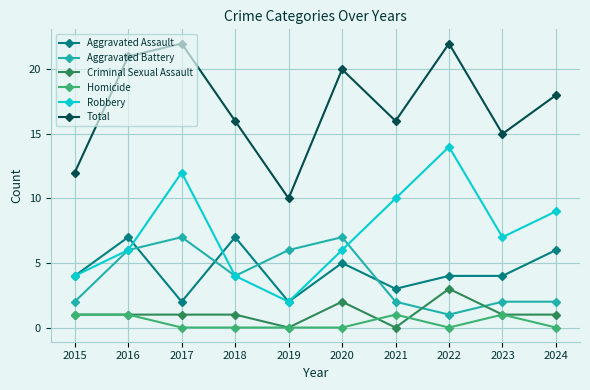

What is the value of the Robbery point at the 5th from the left?

2